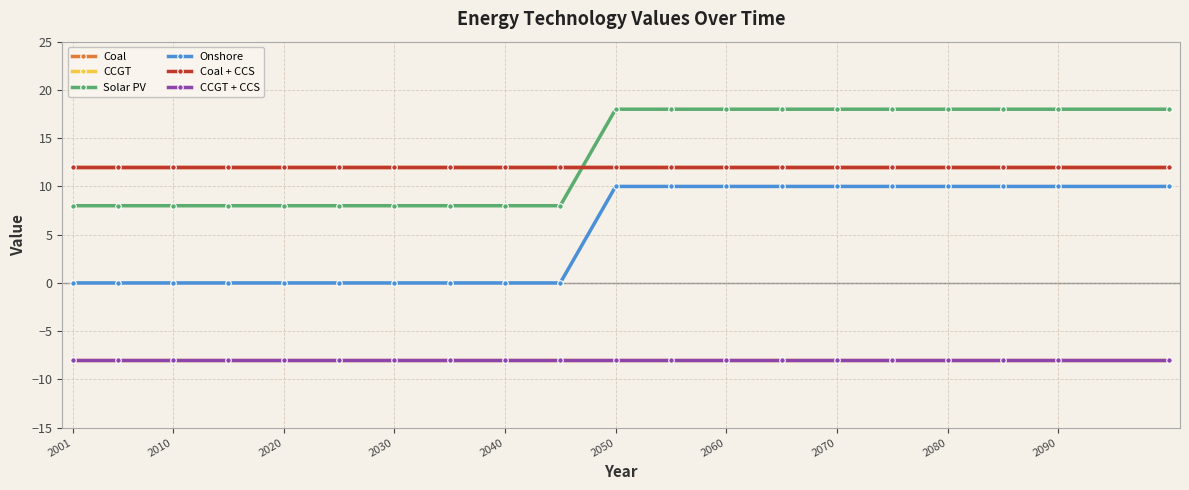

Is this an area chart (filled region under the line)?

No